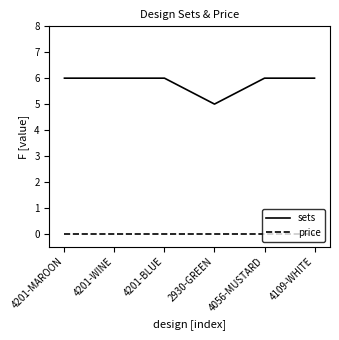

Reading right to left, list all the values displayed in this chart.

sets: 6	6	5	6	6	6
price: 0	0	0	0	0	0